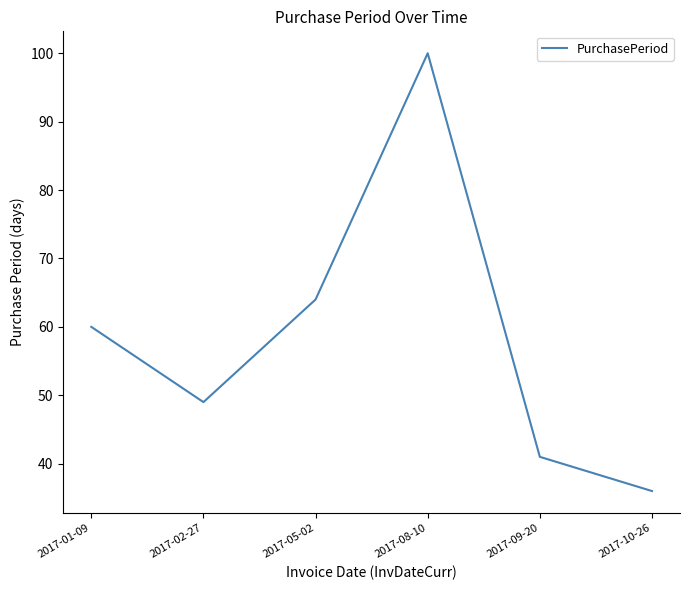

Where is the first local minimum?

2017-02-27